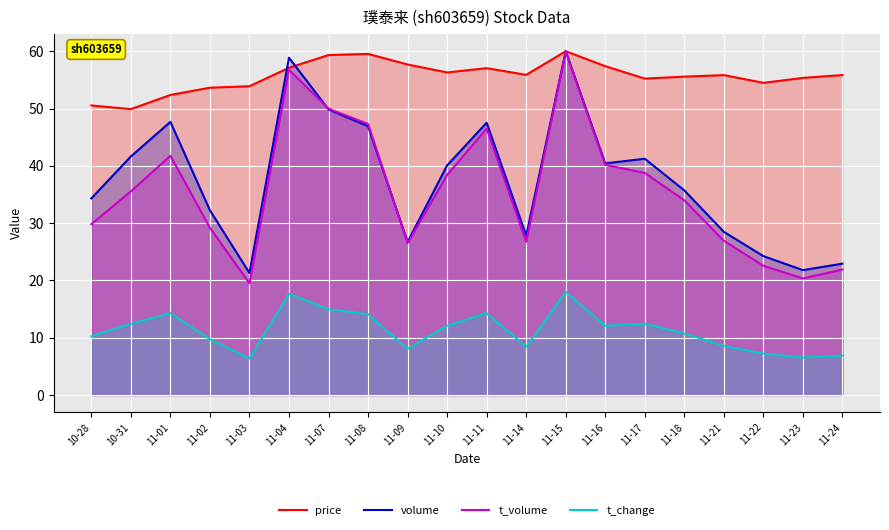

Reading left to right, transcribe all the data shown in this chart.

price: 10-28=50.5	10-31=49.9	11-01=52.4	11-02=53.6	11-03=53.9	11-04=57.1	11-07=59.4	11-08=59.5	11-09=57.7	11-10=56.3	11-11=57.1	11-14=55.9	11-15=60.0	11-16=57.4	11-17=55.2	11-18=55.6	11-21=55.9	11-22=54.5	11-23=55.4	11-24=55.9
volume: 10-28=34.3	10-31=41.6	11-01=47.7	11-02=32.2	11-03=21.3	11-04=58.9	11-07=49.9	11-08=46.9	11-09=26.7	11-10=40.1	11-11=47.5	11-14=27.8	11-15=60.0	11-16=40.4	11-17=41.2	11-18=35.7	11-21=28.5	11-22=24.3	11-23=21.8	11-24=22.9
t_volume: 10-28=29.8	10-31=35.6	11-01=41.8	11-02=29.2	11-03=19.5	11-04=56.8	11-07=50.0	11-08=47.3	11-09=26.5	11-10=38.4	11-11=46.5	11-14=26.7	11-15=60.0	11-16=40.2	11-17=38.8	11-18=34.0	11-21=26.9	11-22=22.6	11-23=20.4	11-24=21.9
t_change: 10-28=10.3	10-31=12.5	11-01=14.3	11-02=9.8	11-03=6.4	11-04=17.7	11-07=15.0	11-08=14.1	11-09=8.1	11-10=12.1	11-11=14.3	11-14=8.4	11-15=18.0	11-16=12.1	11-17=12.5	11-18=10.8	11-21=8.6	11-22=7.2	11-23=6.6	11-24=6.9